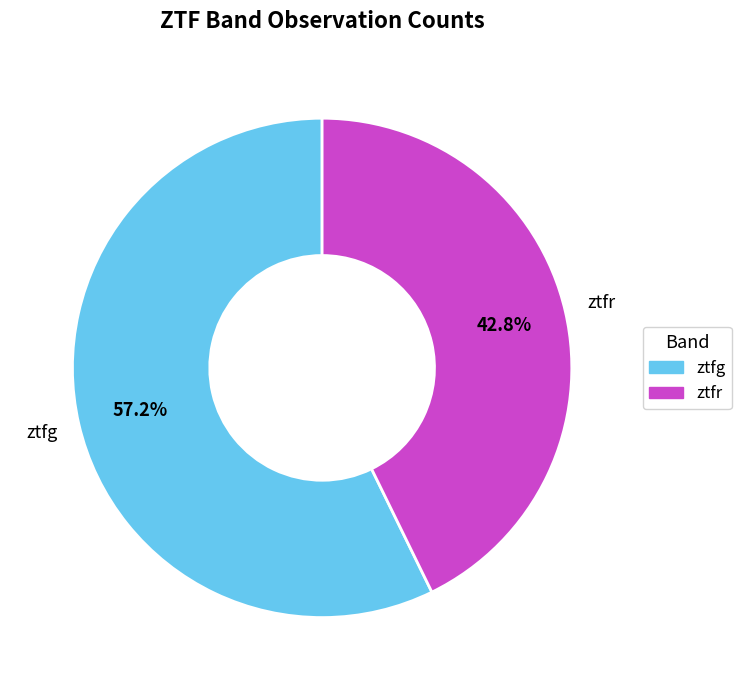

To the nearest percent, what is the difference between the ztfg and ztfr slice percentages?

14%